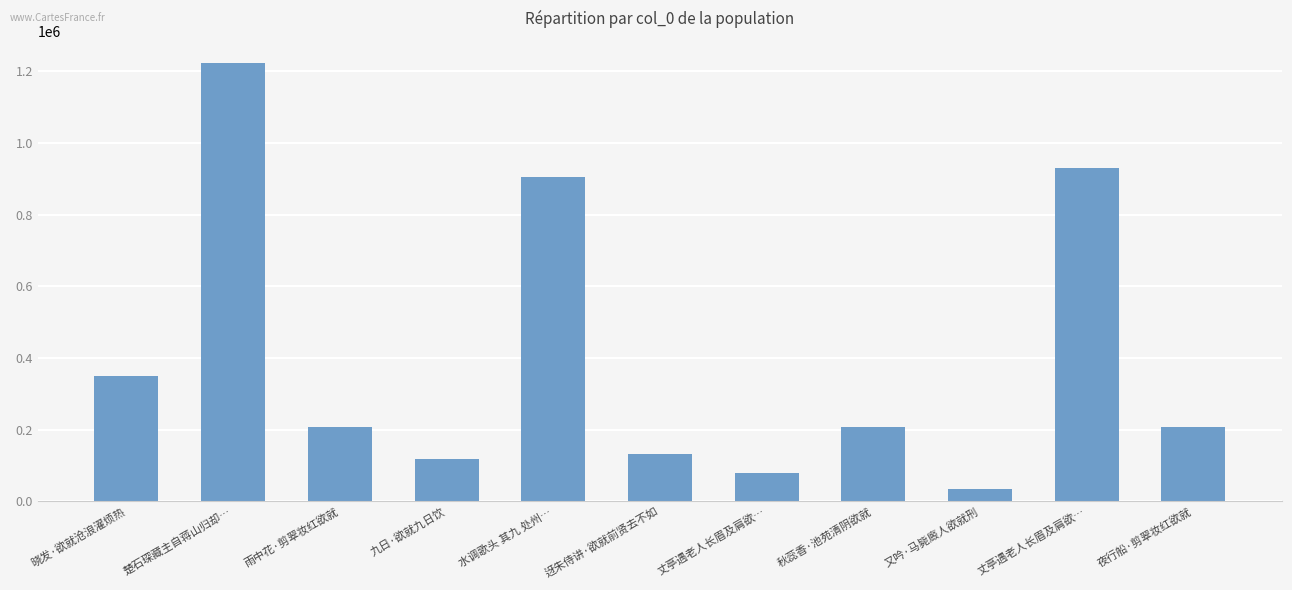

How many bars are there in total?

11